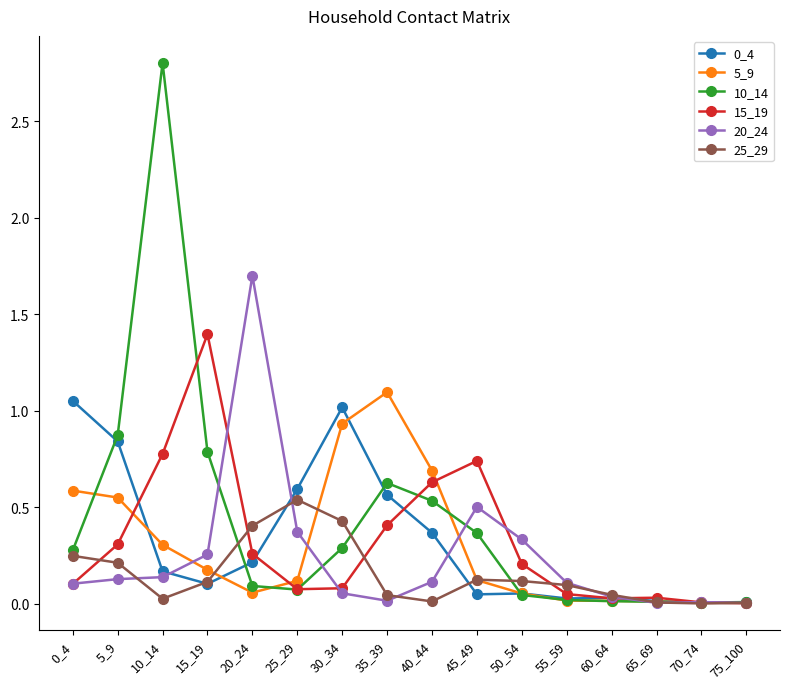

Which category has the highest value in the 25_29 series?

25_29